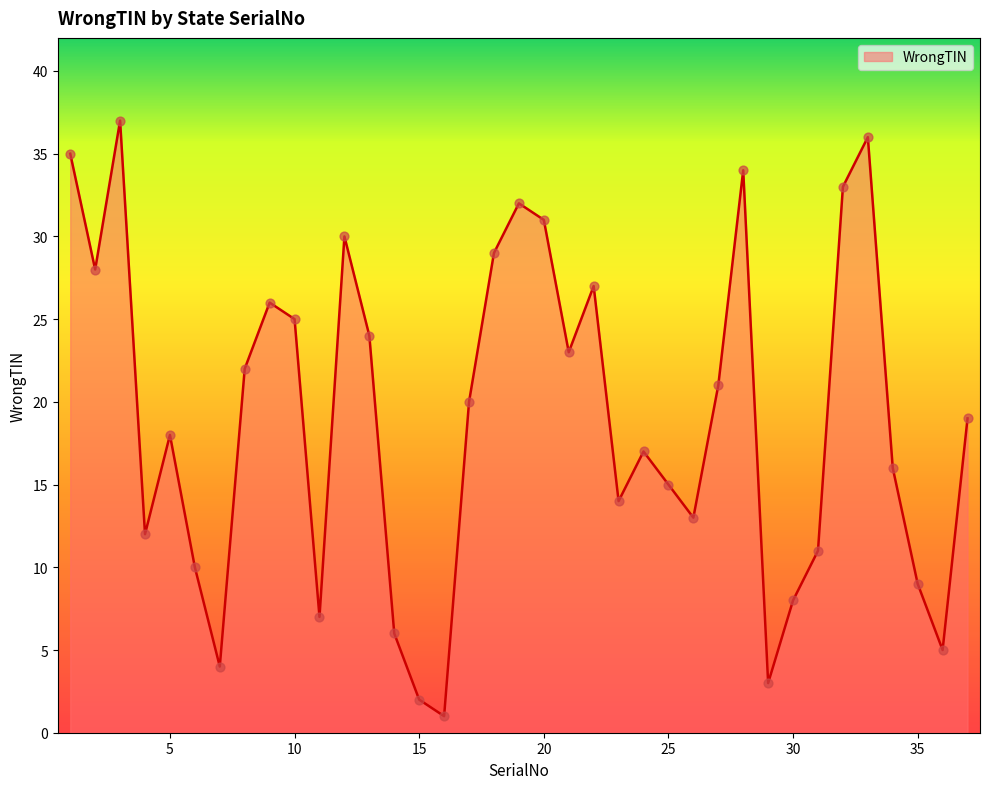

What is the greatest value displayed?

37